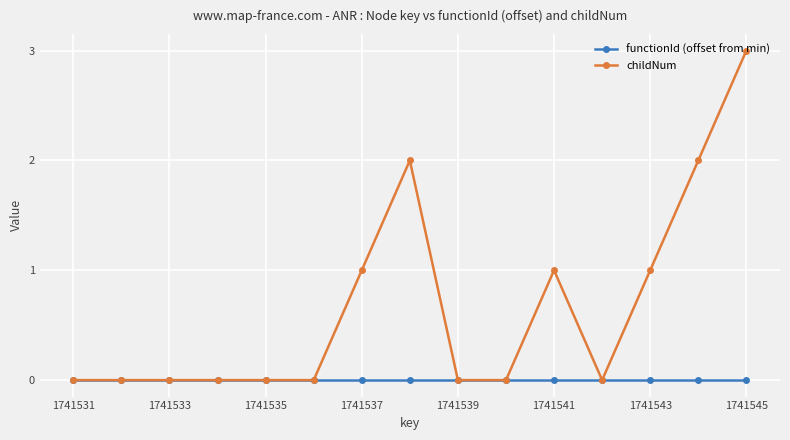

What is the value of the childNum point at the 14th from the left?

2